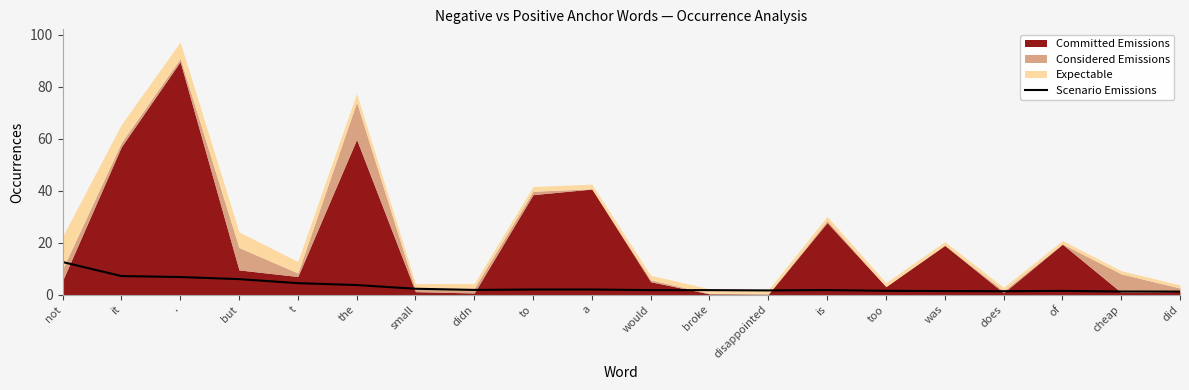

Between small and but, which is larger?

but